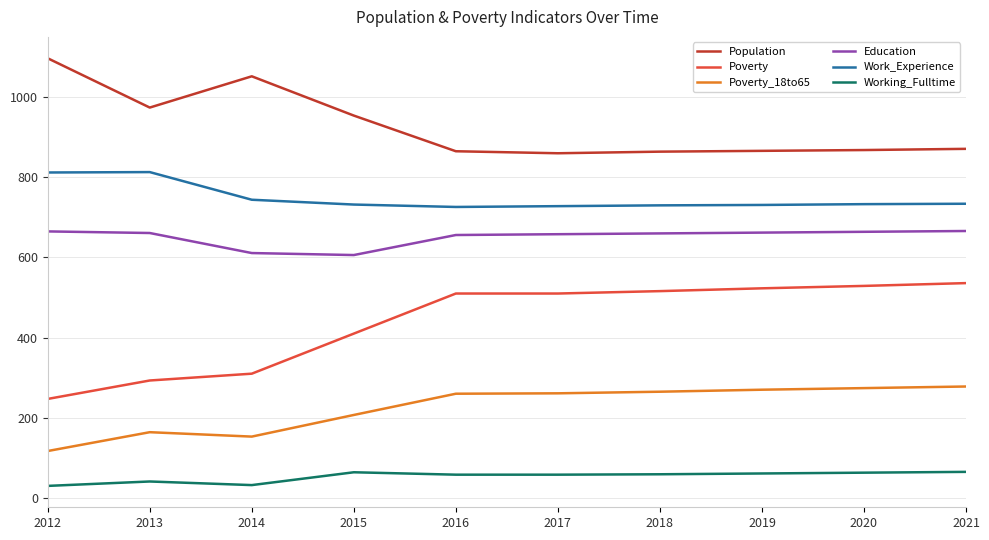

Is it true that Poverty equals 113 at 2021?

False